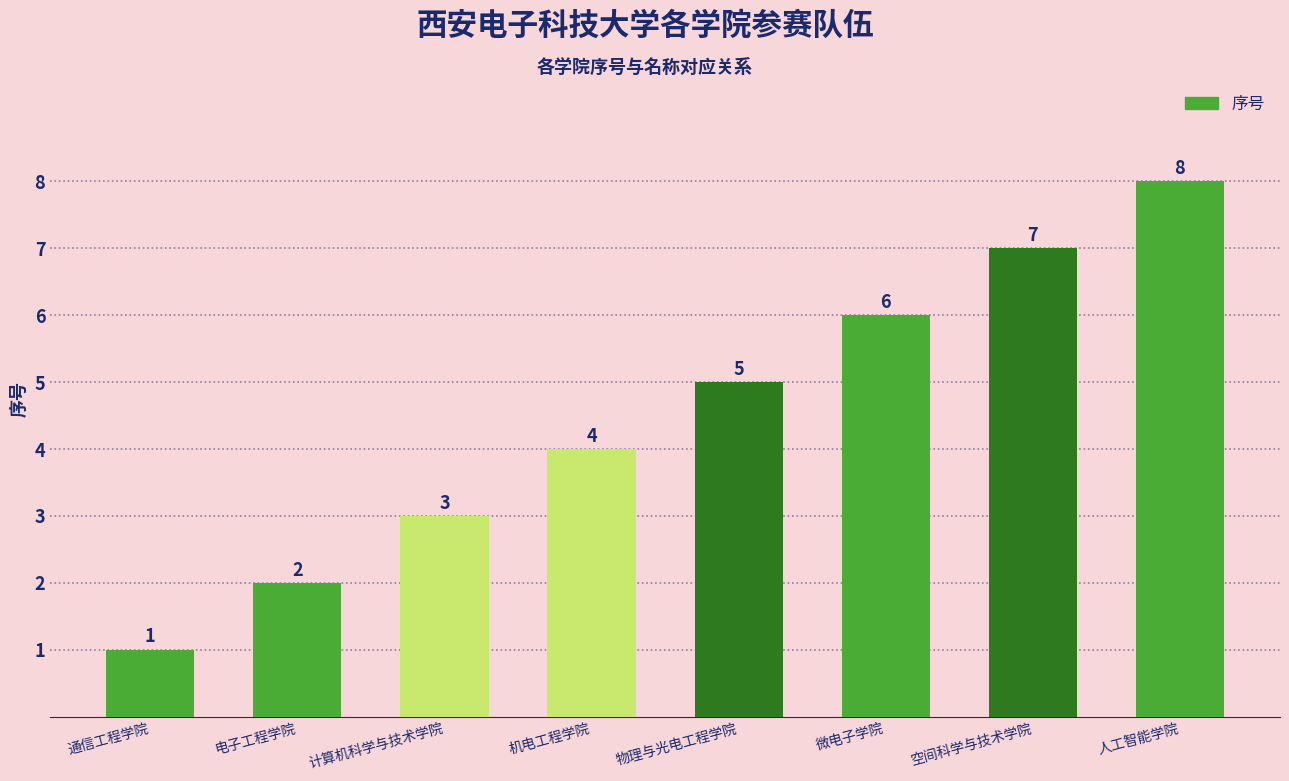

How many values are below 5?

4